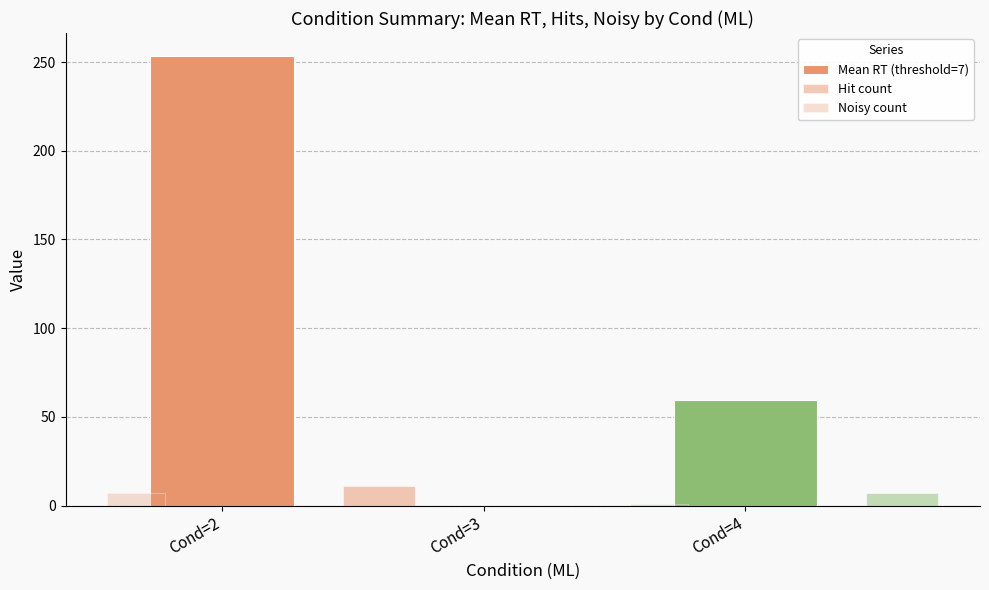

What is the difference between the Mean RT (threshold=7) values at Cond=2 and Cond=4?

194.0